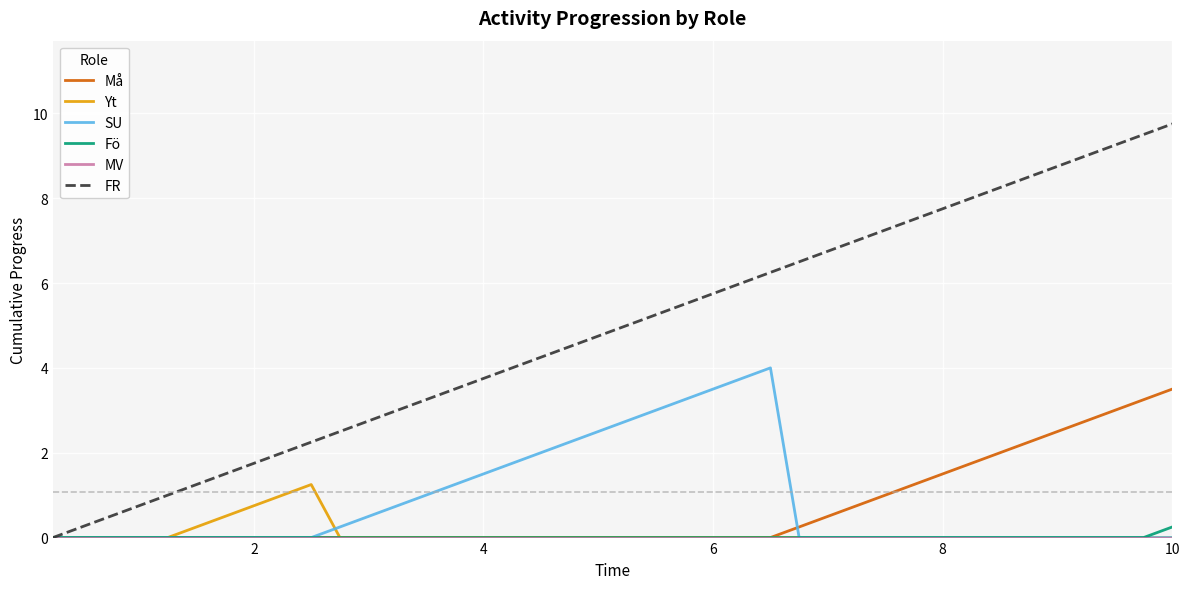

Which series has the widest spread of values?

FR